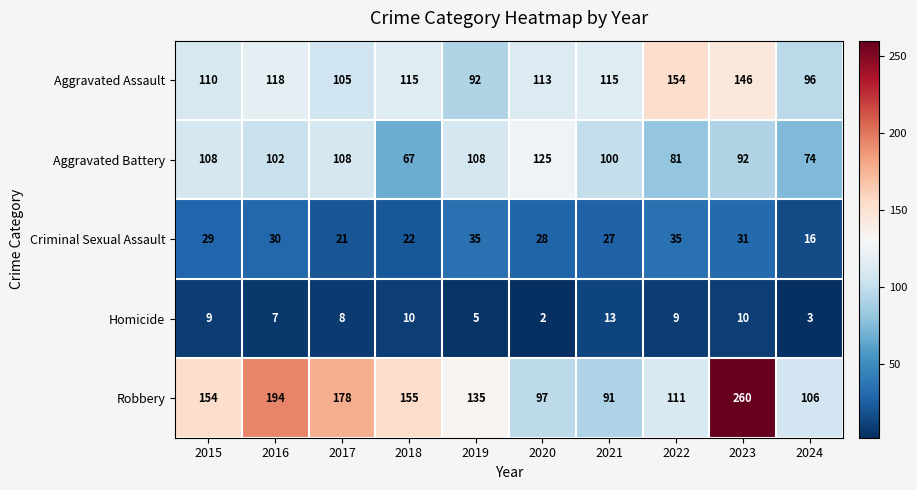

At which category does the chart reach its peak across all series?

2023